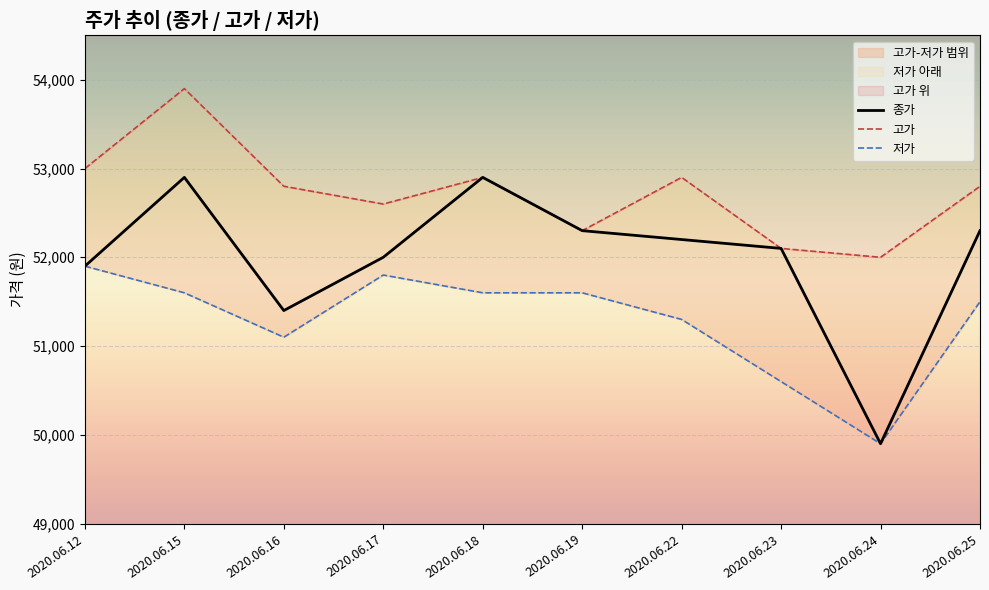

What is the difference between the highest and lowest values at 2020.06.23?

1500